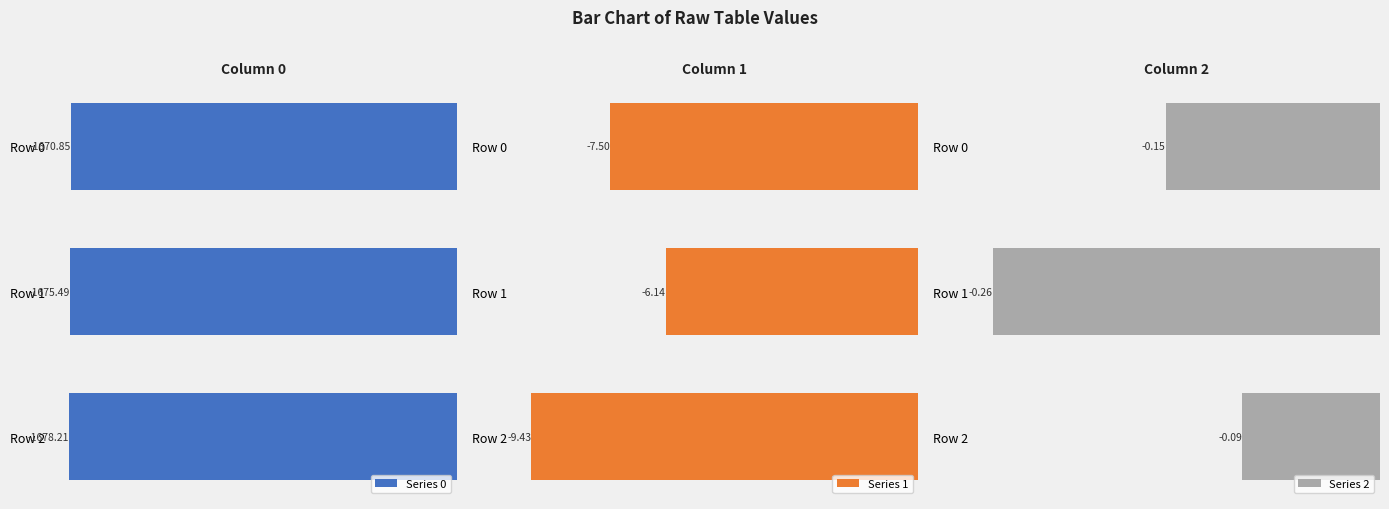

Rank the series by their maximum value, from highest to lowest.

Series 2, Series 1, Series 0